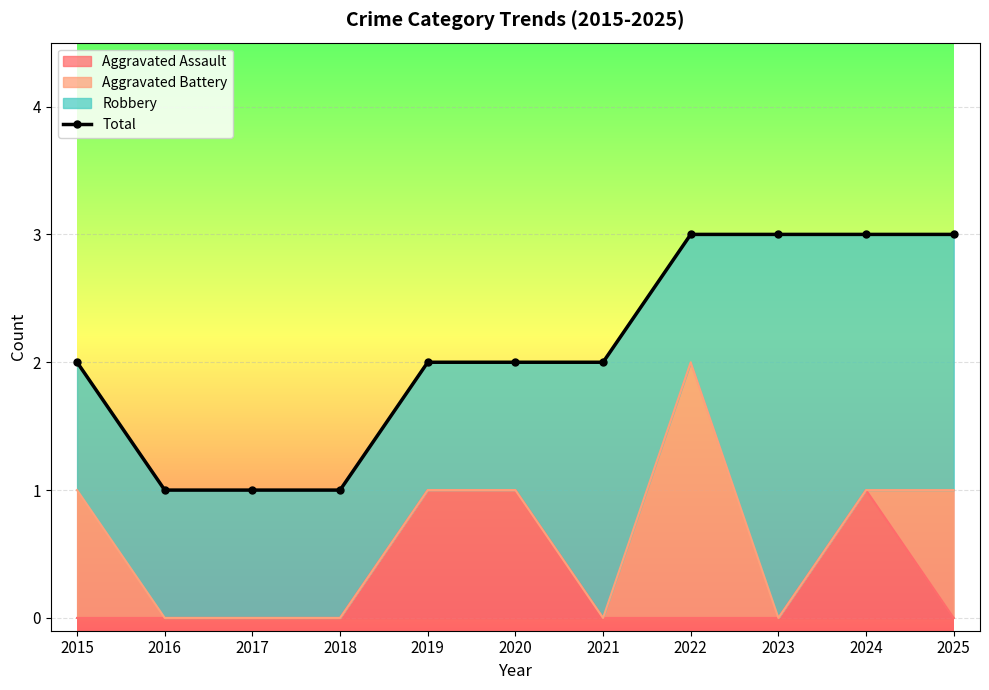

The chart shows a value of 3 at 2015. True or false?

False